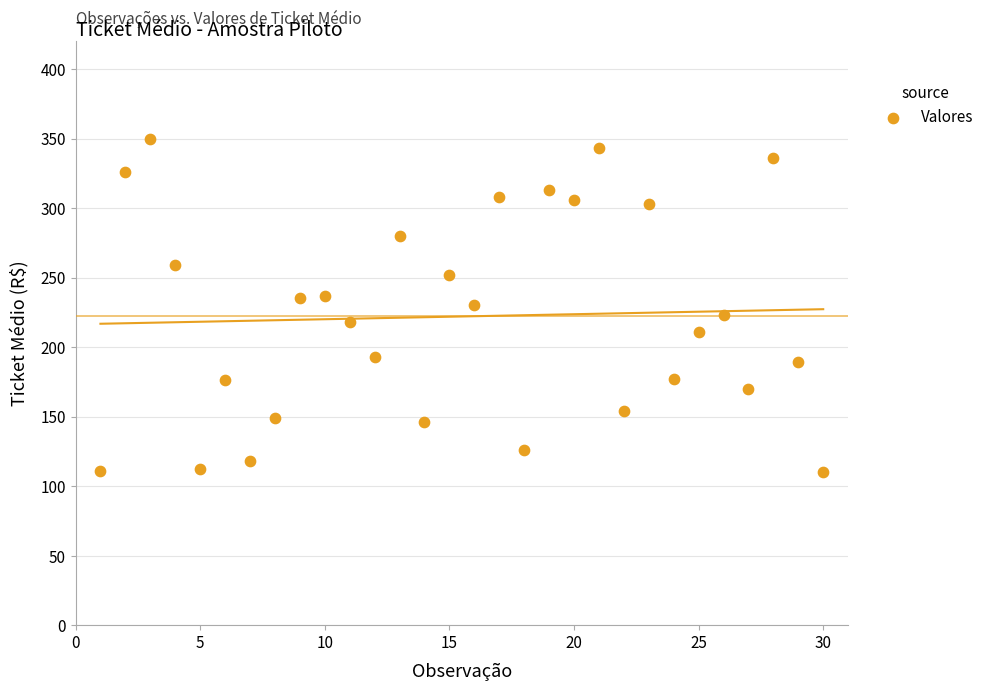

What is the range of Y values (max minus min)?

240